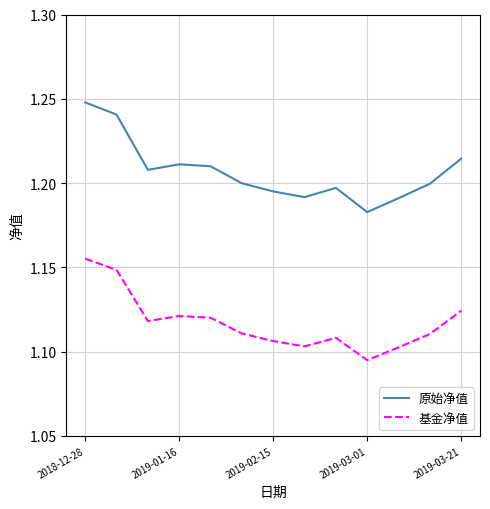

True or false: 原始净值 and 基金净值 cross at least once.

False